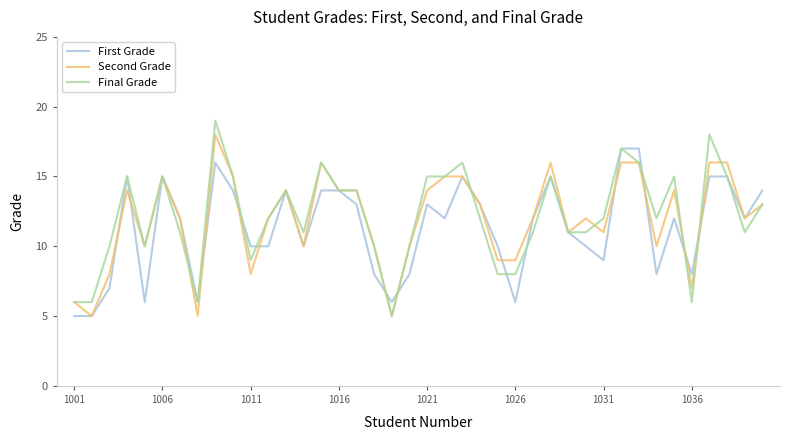

Rank the series by their average value, from lowest to highest.

First Grade, Second Grade, Final Grade